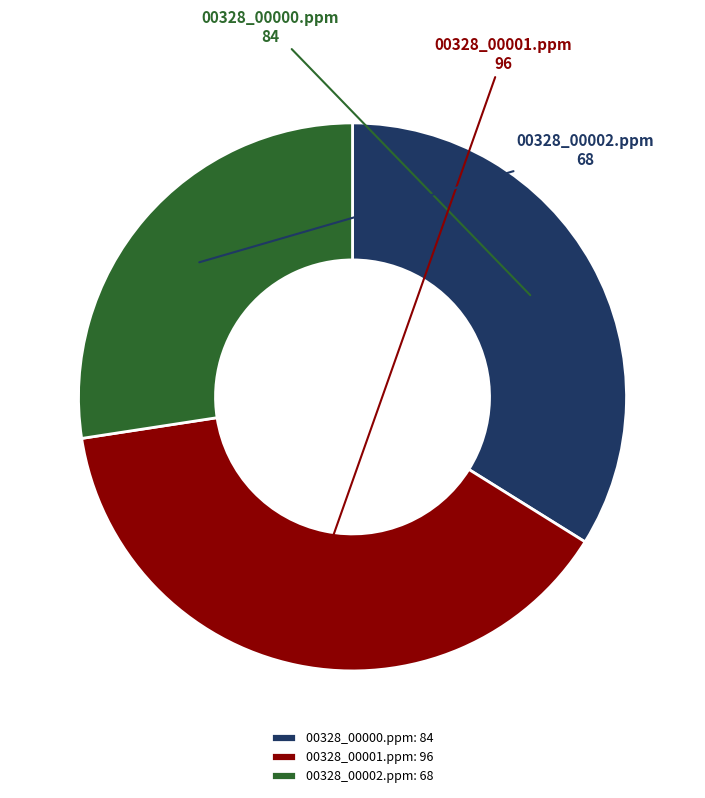

What is the ratio of the value at 00328_00002.ppm to the value at 00328_00001.ppm?

0.7